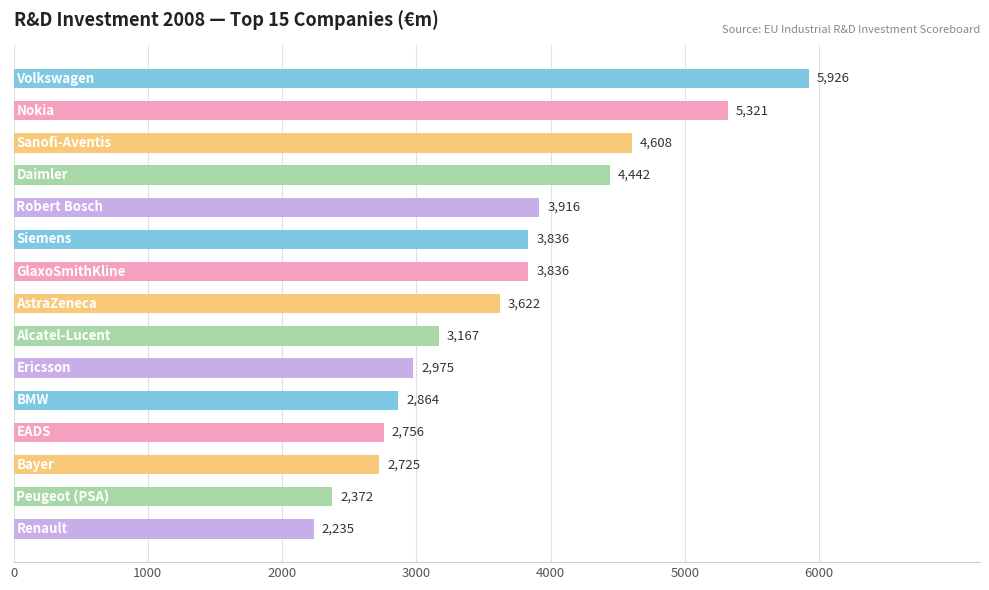

What is the greatest value displayed?

5926.0